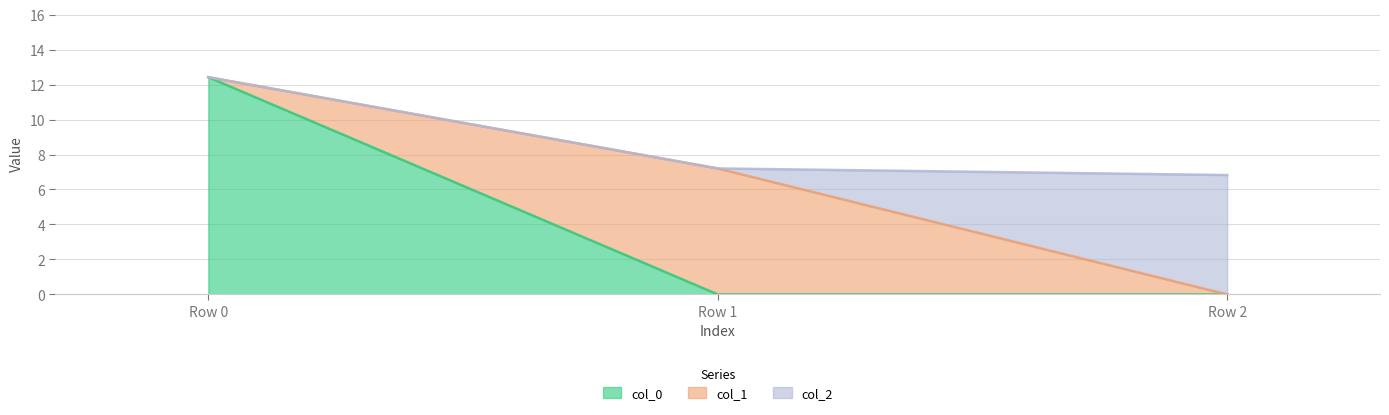

Reading left to right, what are all the values shown in this chart?

col_0: Row 0=12.4	Row 1=0.0	Row 2=0.0
col_1: Row 0=0.0	Row 1=7.2	Row 2=0.0
col_2: Row 0=0.0	Row 1=0.0	Row 2=6.8